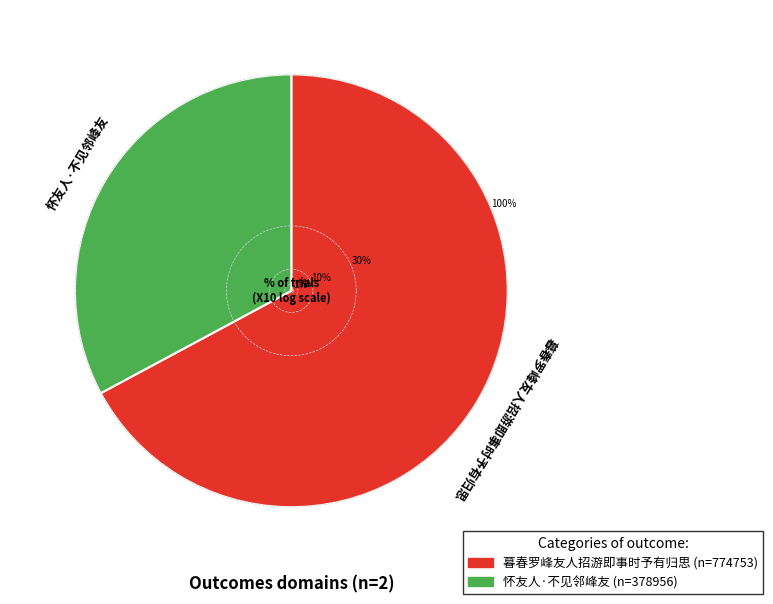

To the nearest percent, what is the difference between the 暮春罗峰友人招游即事时予有归思 and 怀友人·不见邻峰友 slice percentages?

34%